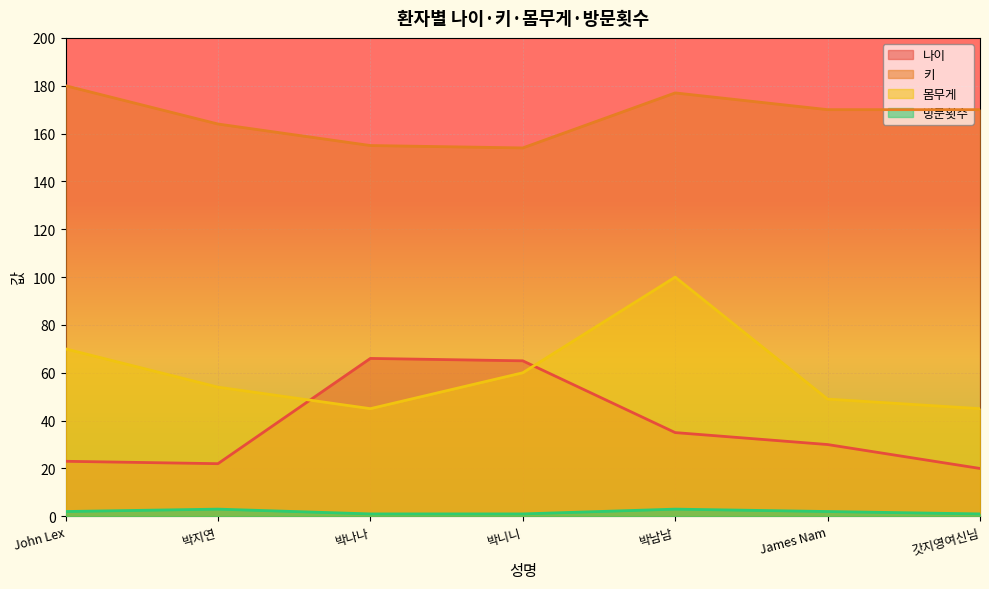

Where does the 나이 series first go above 30?

박나나